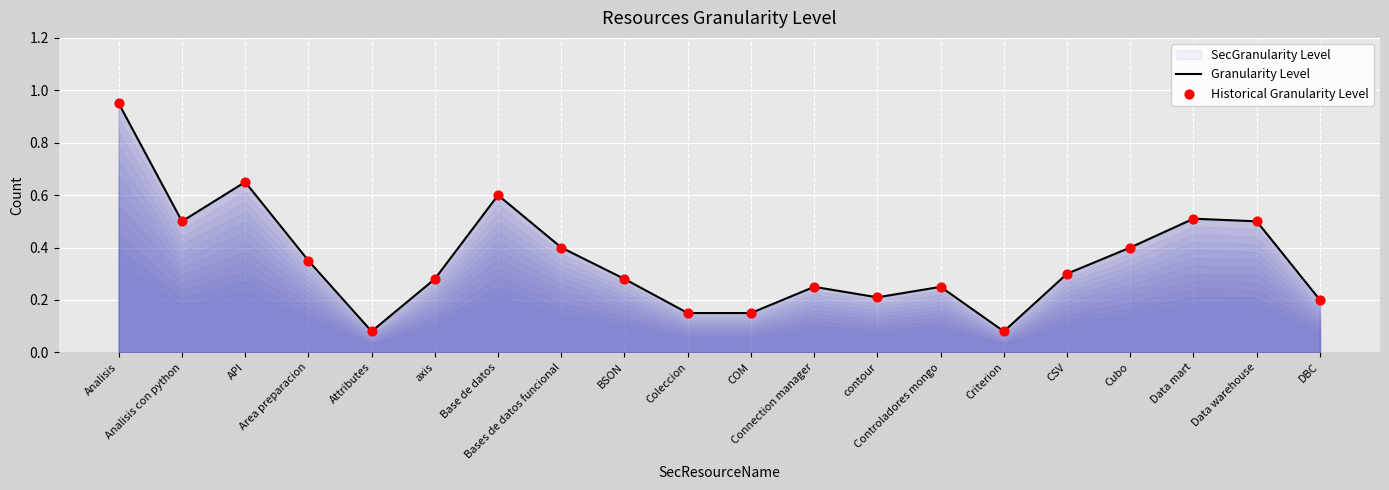

What is the total value across all series at Data warehouse?

1.0